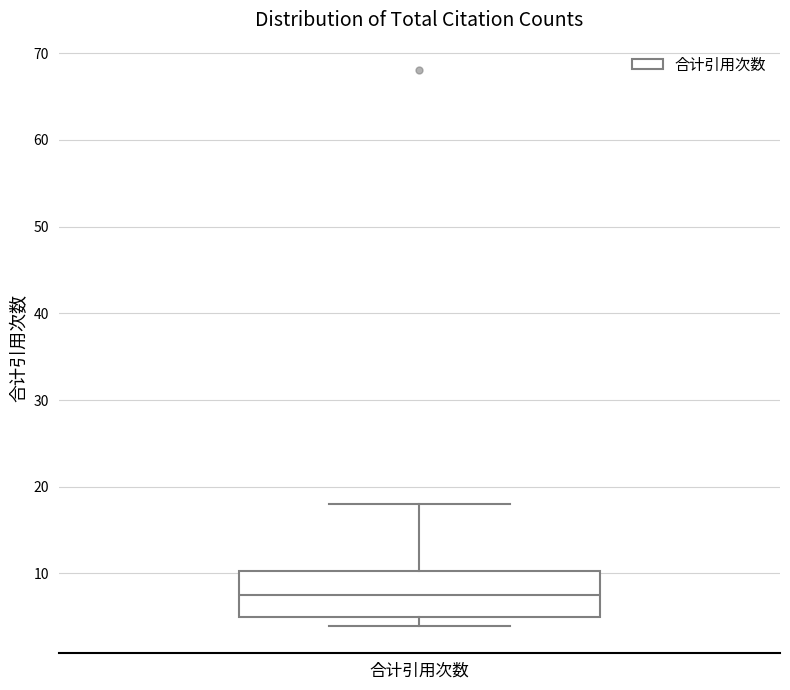

Where is the lower edge of the box for 合计引用次数 on the y-axis? The values are not printed on the chart, so give them approximately, as read against the axis.

5